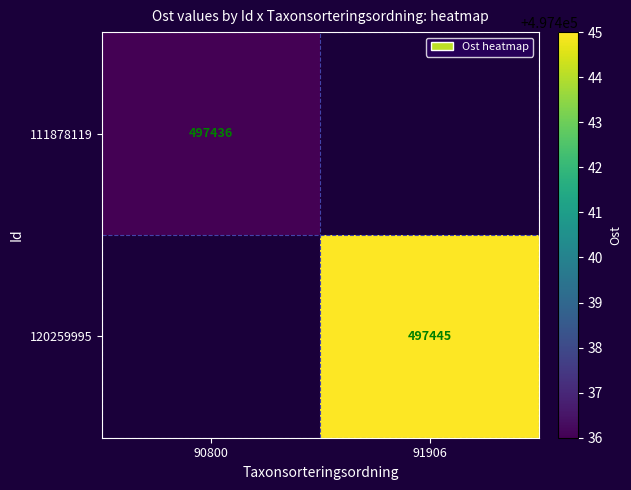

The 111878119 series shows 497436 at 90800. True or false?

True